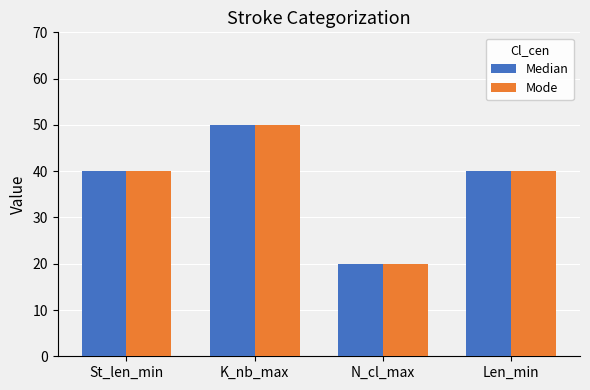

How many data points does each series have?

4